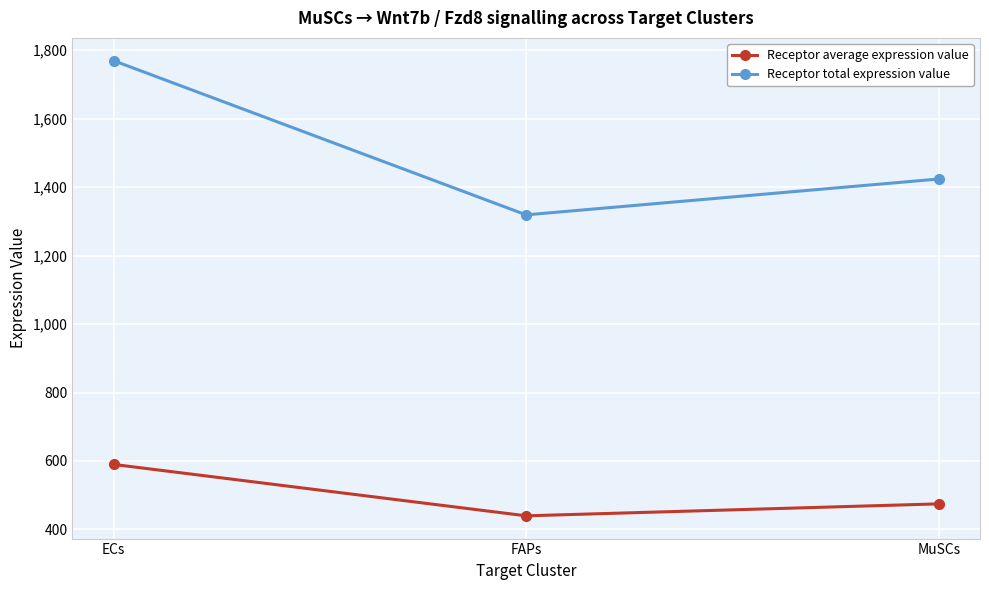

Reading left to right, what are all the values shown in this chart?

Receptor average expression value: 589.9	439.7	474.6
Receptor total expression value: 1769.7	1319.0	1423.8